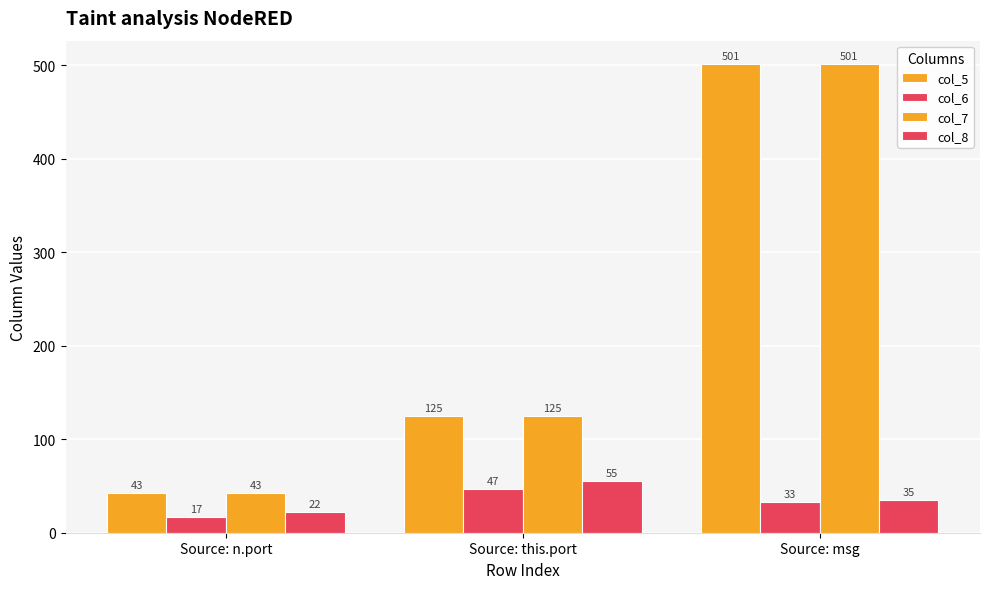

How many data points in col_8 are less than 35?

1